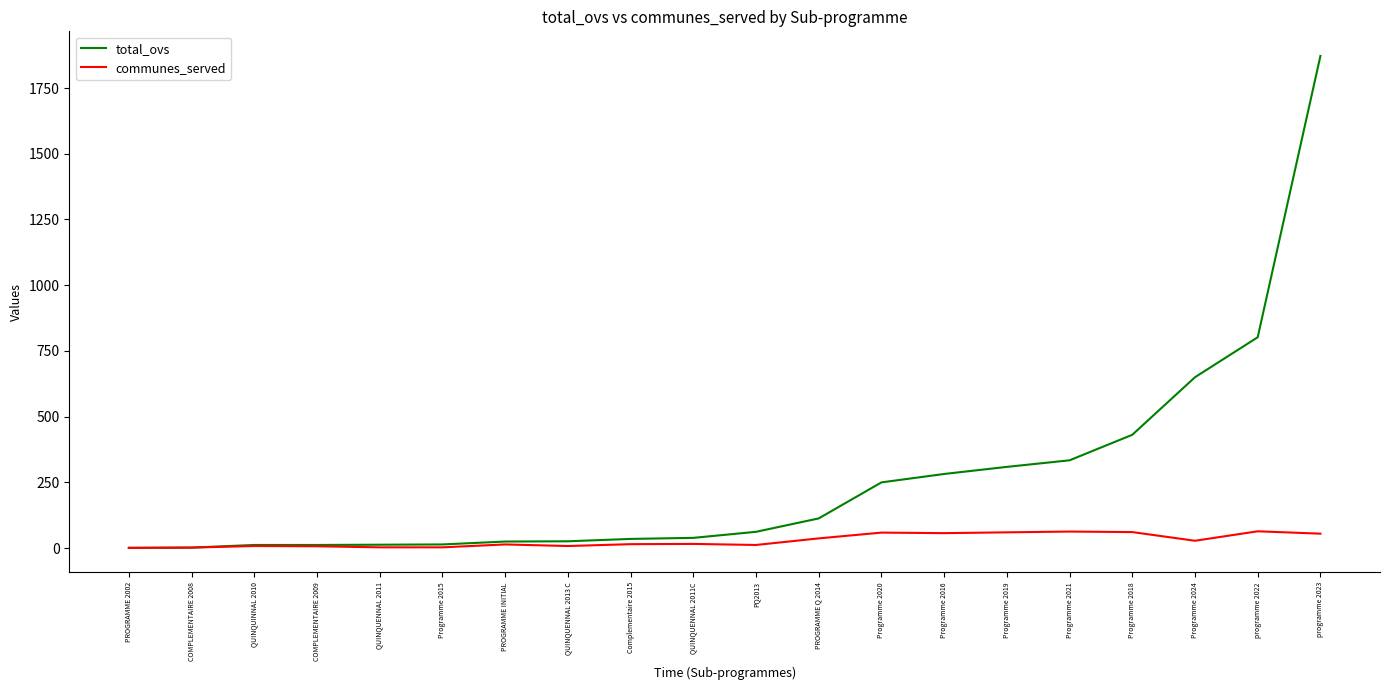

Is it true that total_ovs equals 450 at Programme 2021?

False